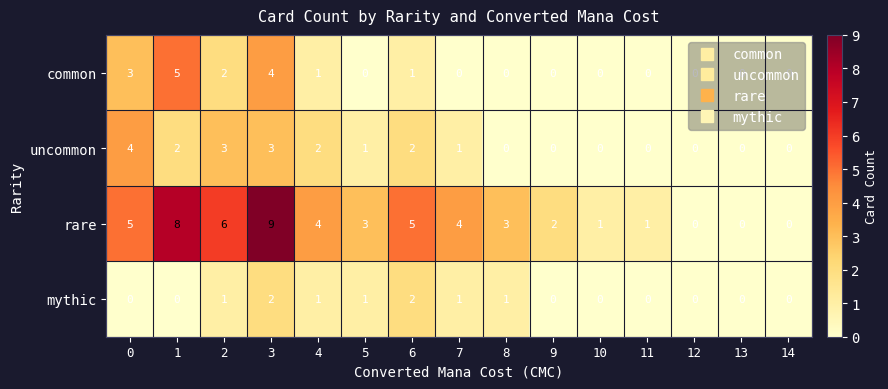

At which category is the sum across all series the highest?

3